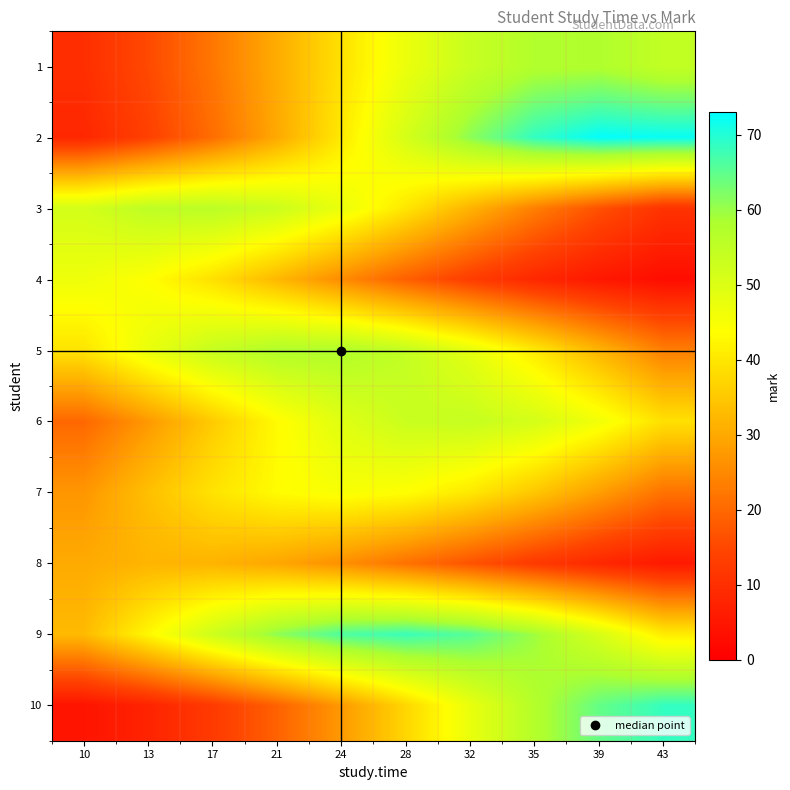

Which label corresponds to the smallest value in the chart?

43